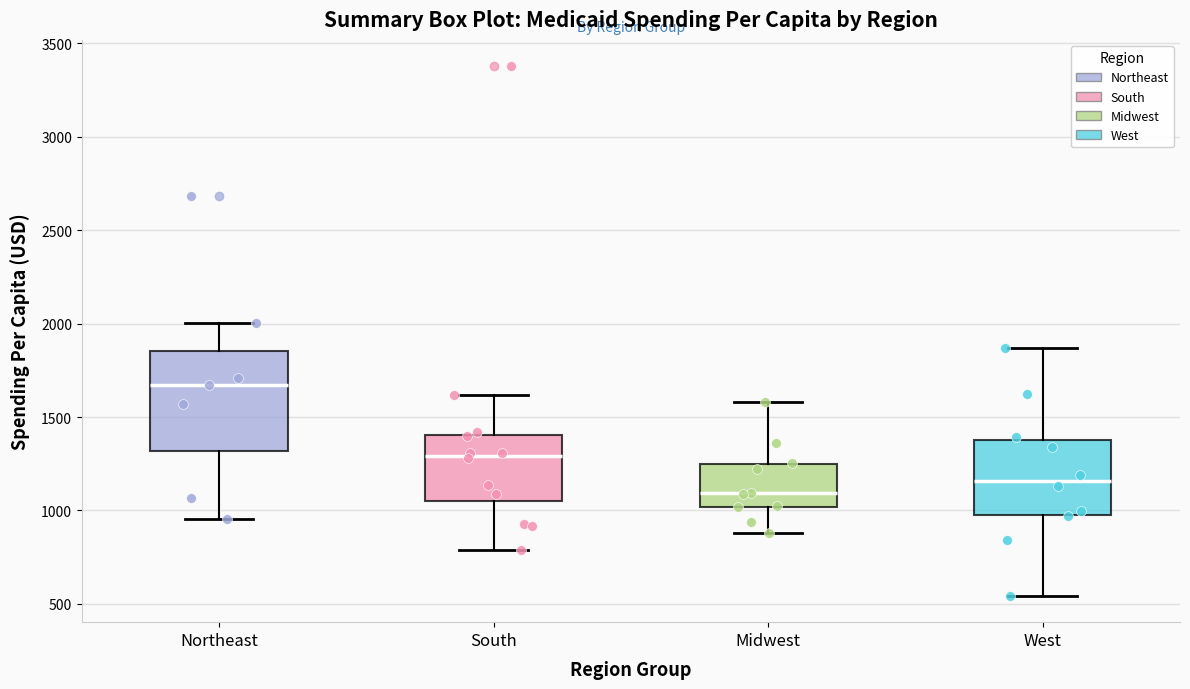

Which box has the highest median line?

Northeast